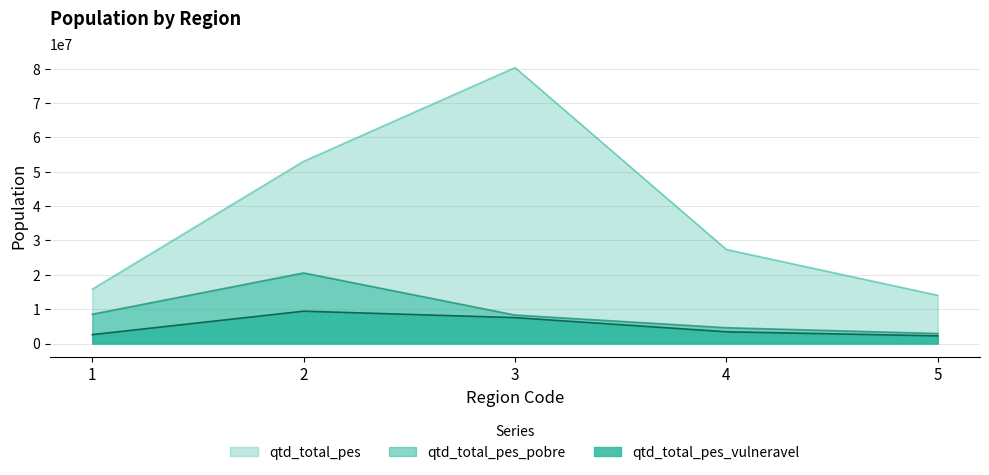

Where is qtd_total_pes_pobre nearest to the value 11740675?

1